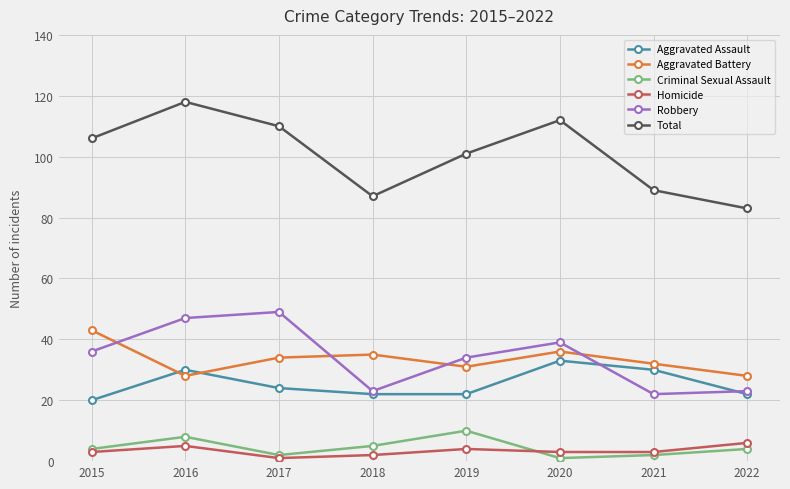

What are all the series names shown in the legend?

Aggravated Assault, Aggravated Battery, Criminal Sexual Assault, Homicide, Robbery, Total